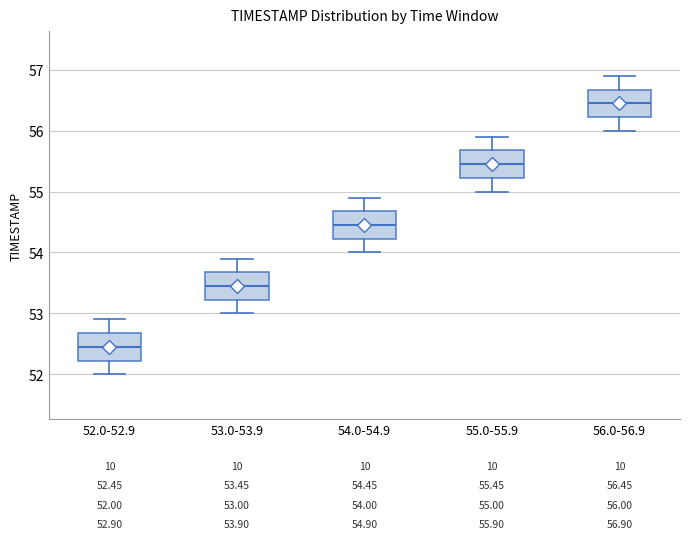

Which box's median line is the lowest?

52.0-52.9